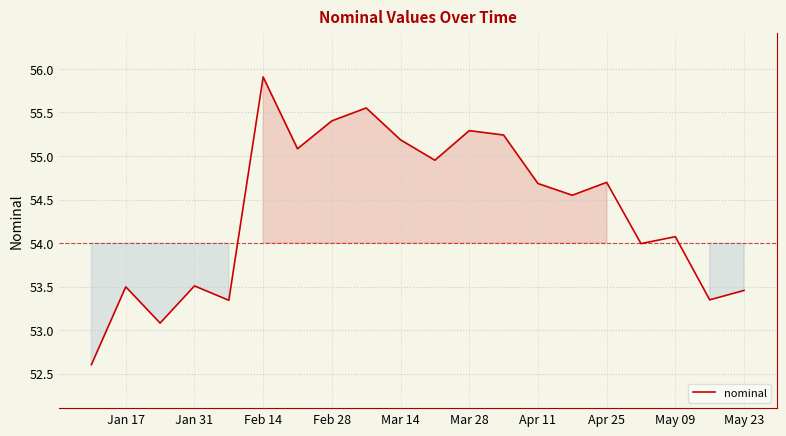

Read the value at Apr 11.

54.7